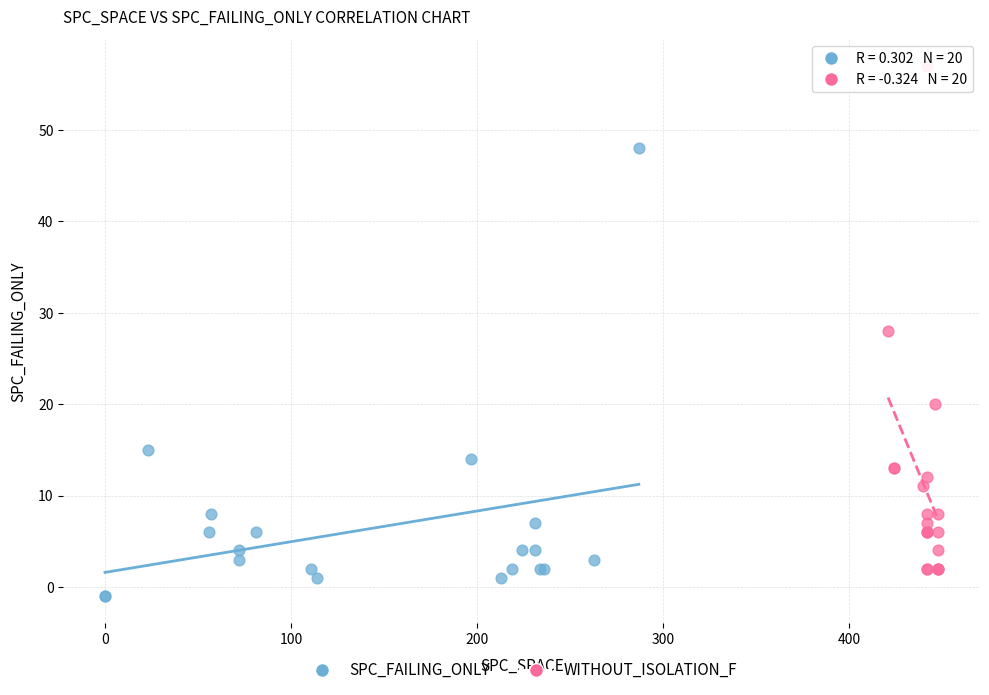

Which series reaches the maximum Y coordinate?

WITHOUT_ISOLATION_F